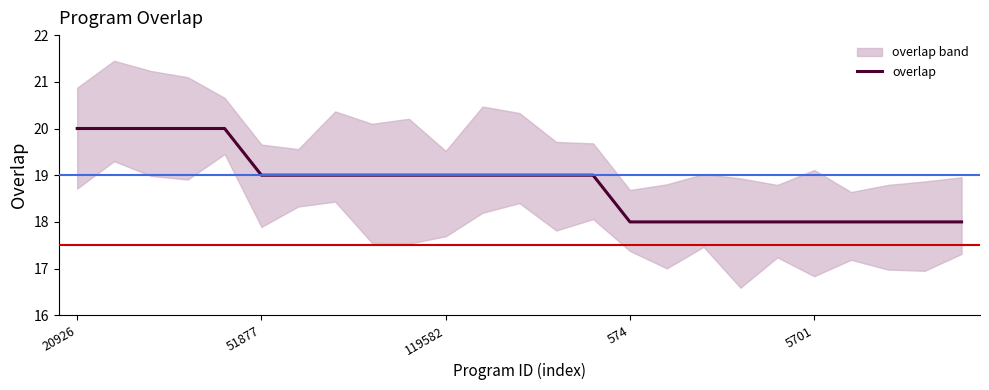

Where does the data first go above 19?

20926